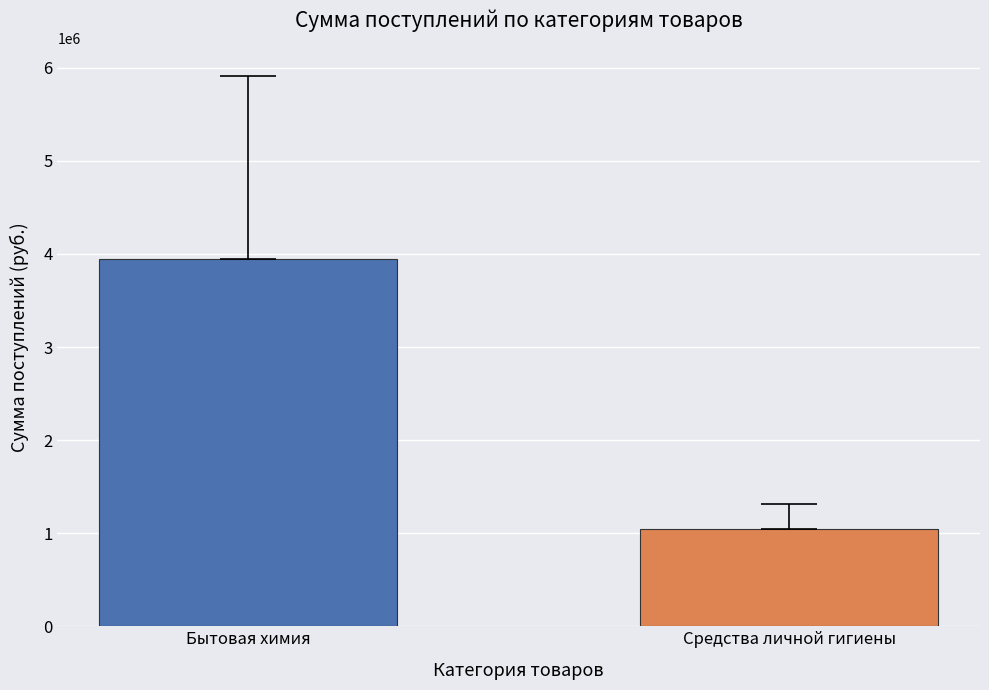

Reading left to right, extract all data points from this chart.

Бытовая химия=3942000	Средства личной гигиены=1050000